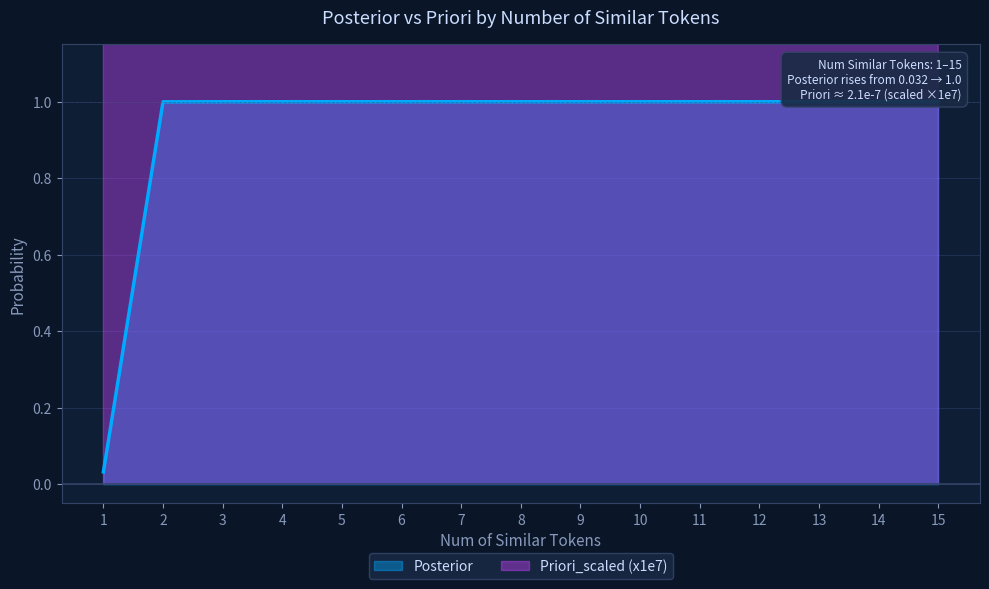

True or false: Posterior has a value of 1.0 at 11.

True